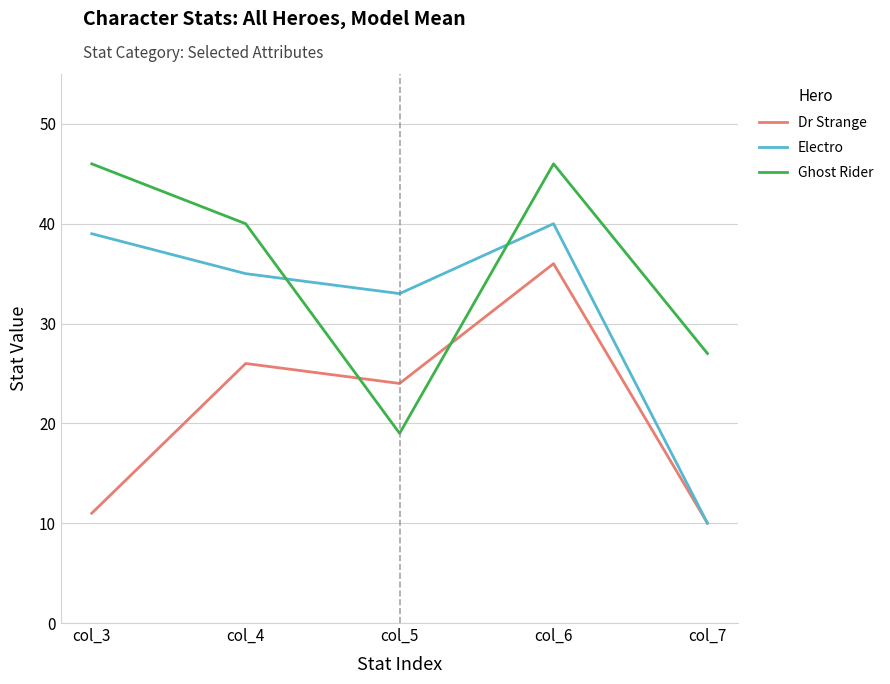

What is the difference between the Dr Strange values at col_7 and col_3?

1